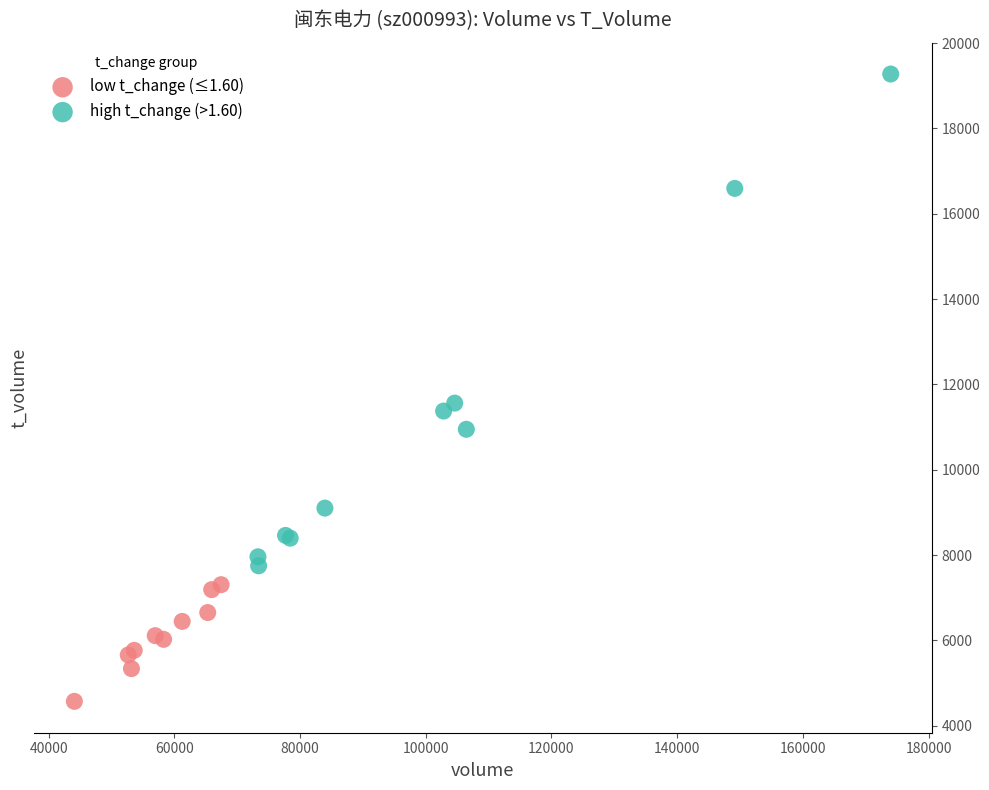

Which series contains the lowest Y value?

low t_change (≤1.60)